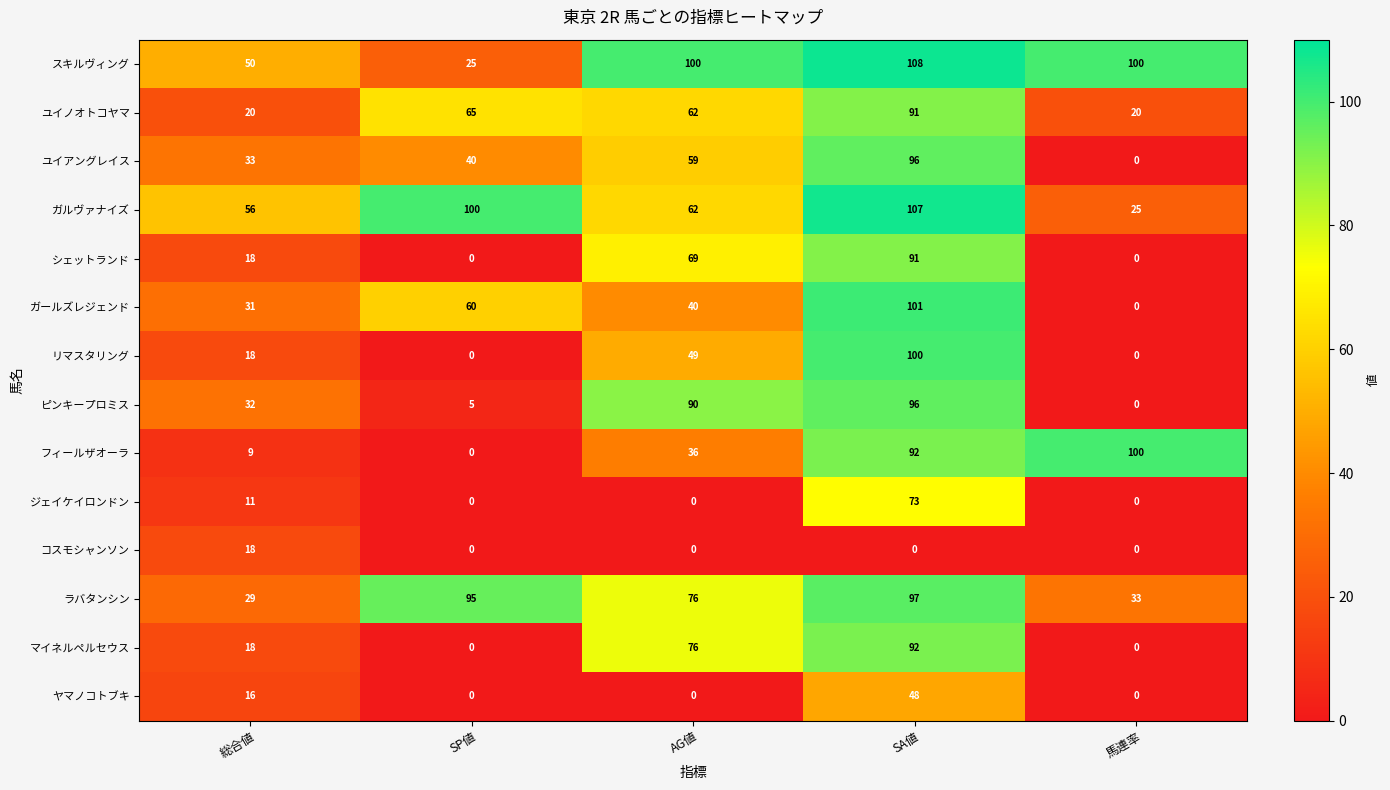

What is the difference between the ヤマノコトブキ values at SA値 and 総合値?

32